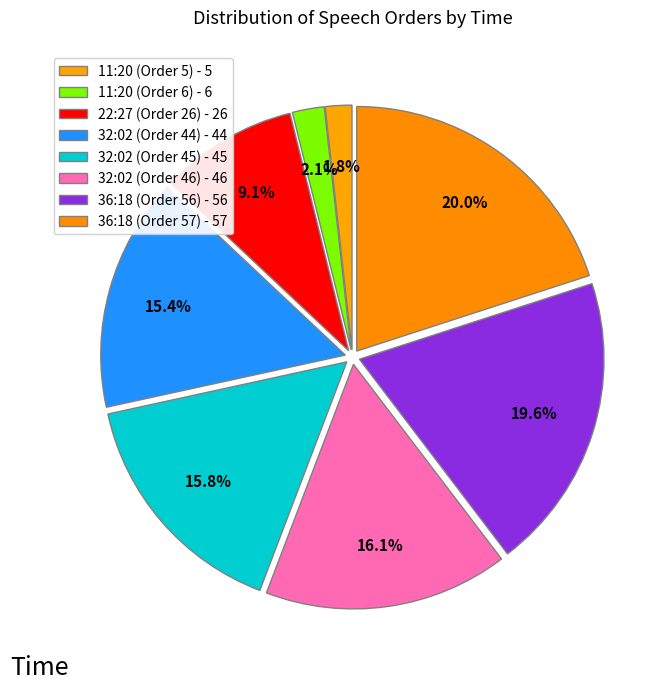

How many slices are in this pie chart?

8